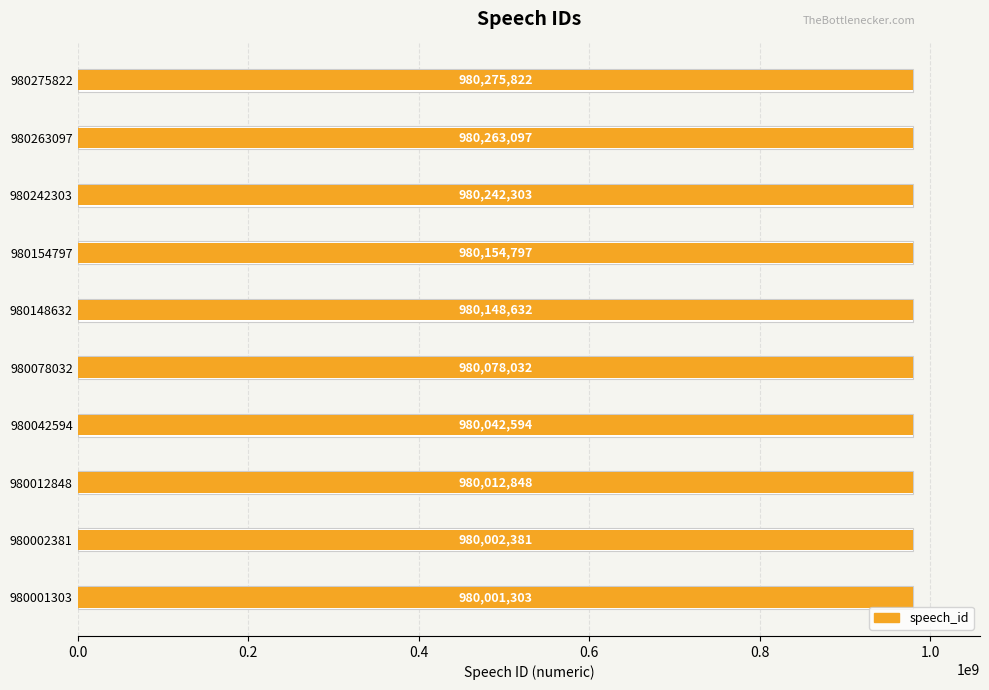

What is the difference between the values at 980148632 and 980012848?

135784